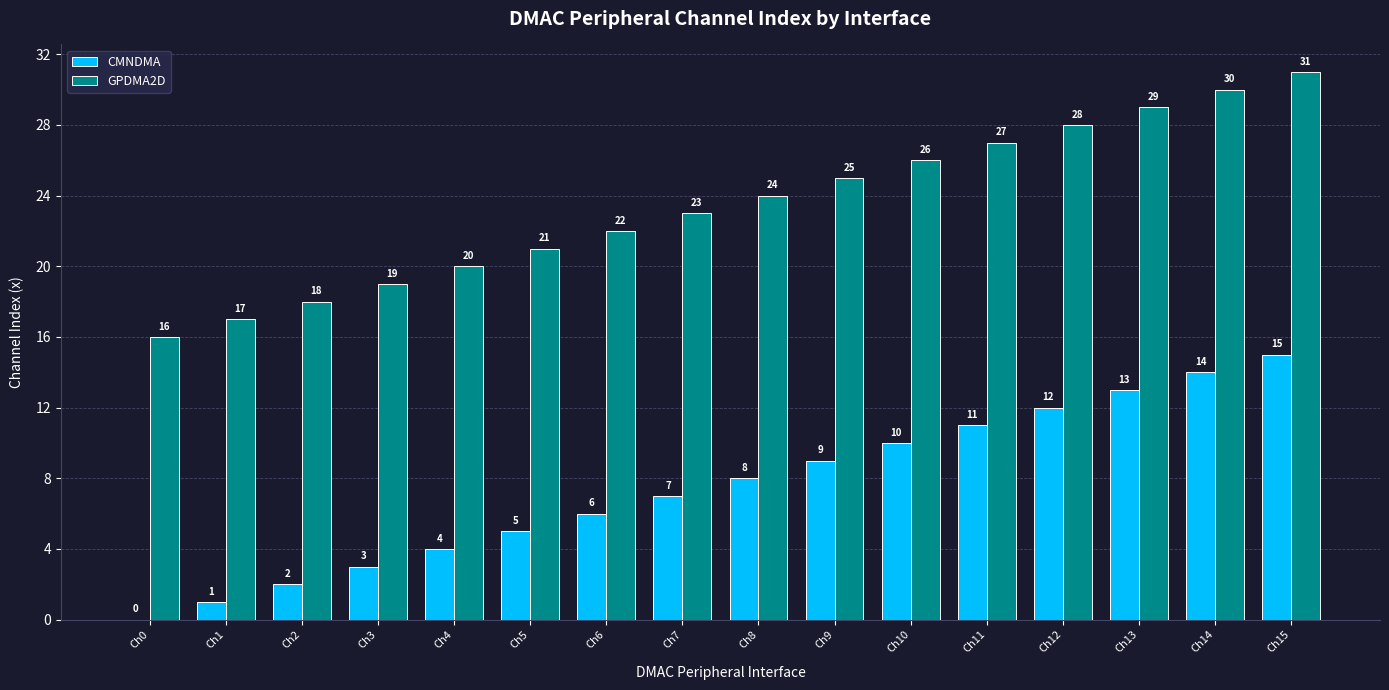

The GPDMA2D series shows 16 at Ch0. True or false?

True